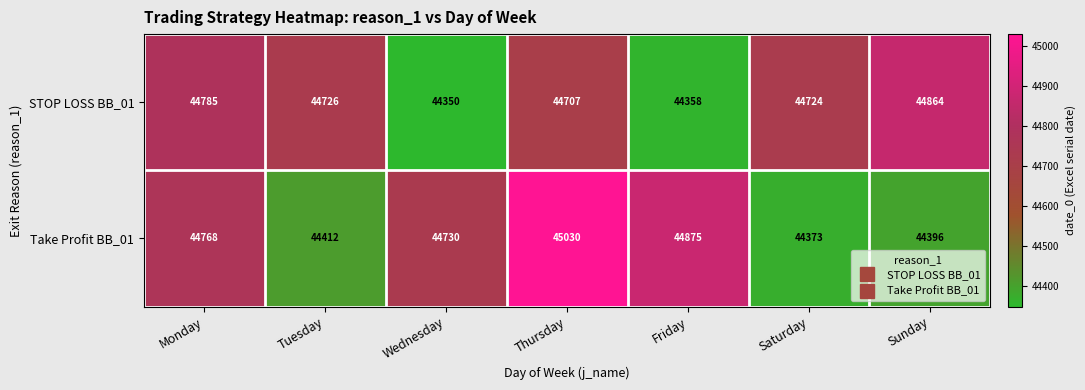

What is the difference between the highest and lowest values at Sunday?

468